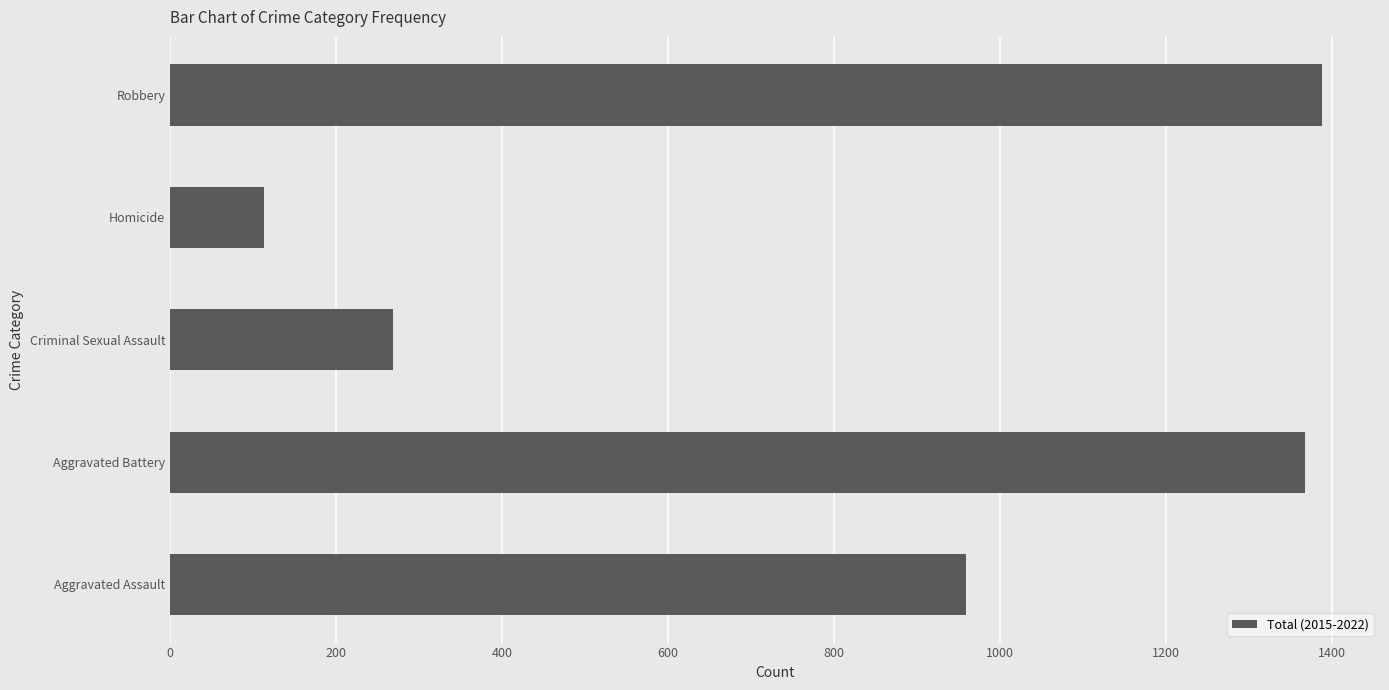

What is the change in value from Aggravated Battery to Criminal Sexual Assault?

-1099